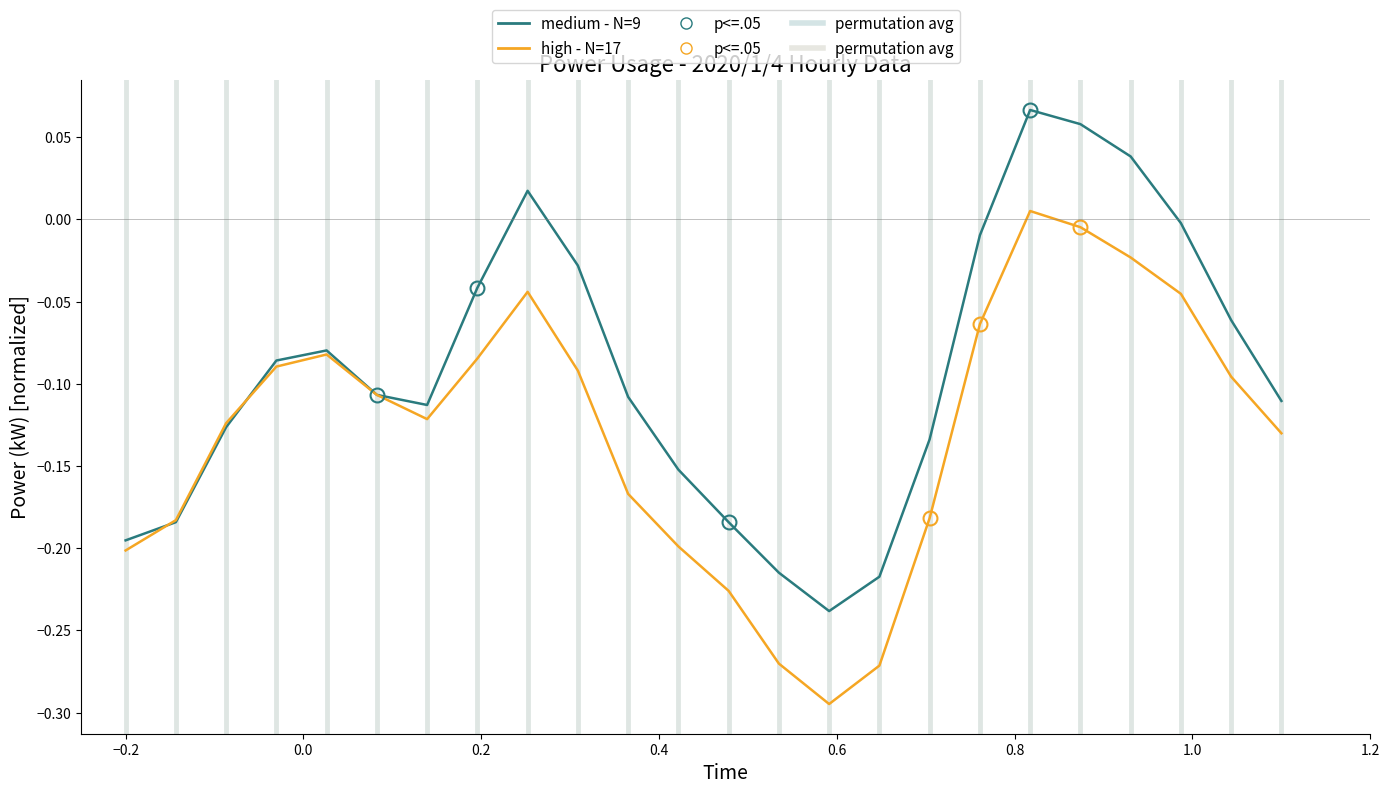

List the series in order of their overall mean, lowest first.

high - N=17, medium - N=9